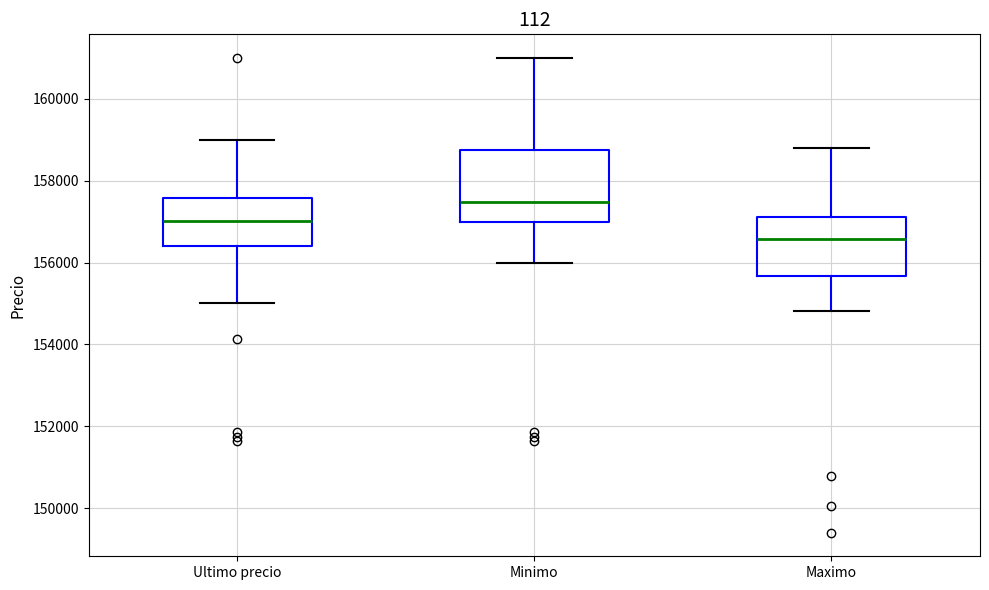

Which box has the highest median line?

Minimo